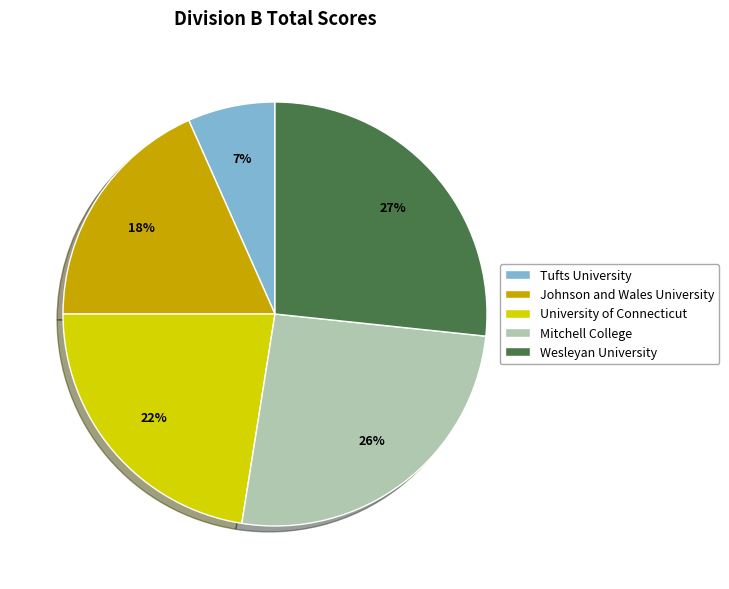

To the nearest percent, what is the difference between the largest and smallest slice percentages?

20%